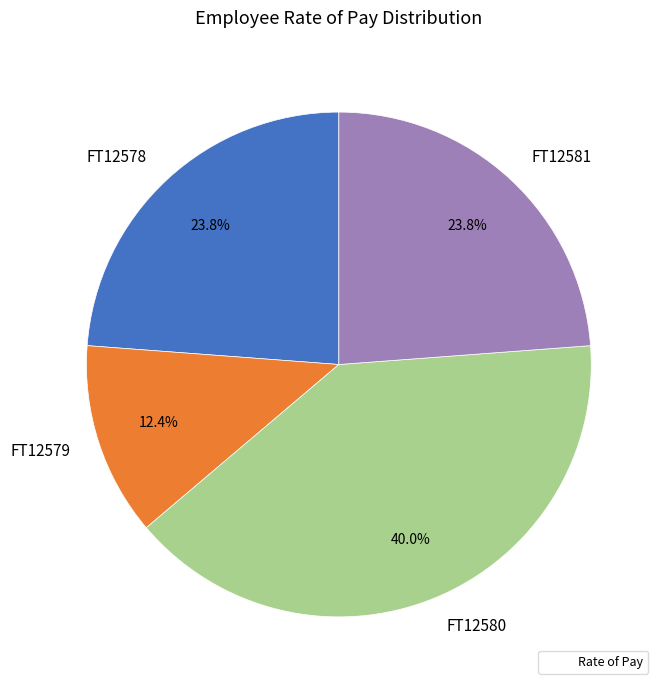

What portion of the pie excludes FT12581?

76.2%